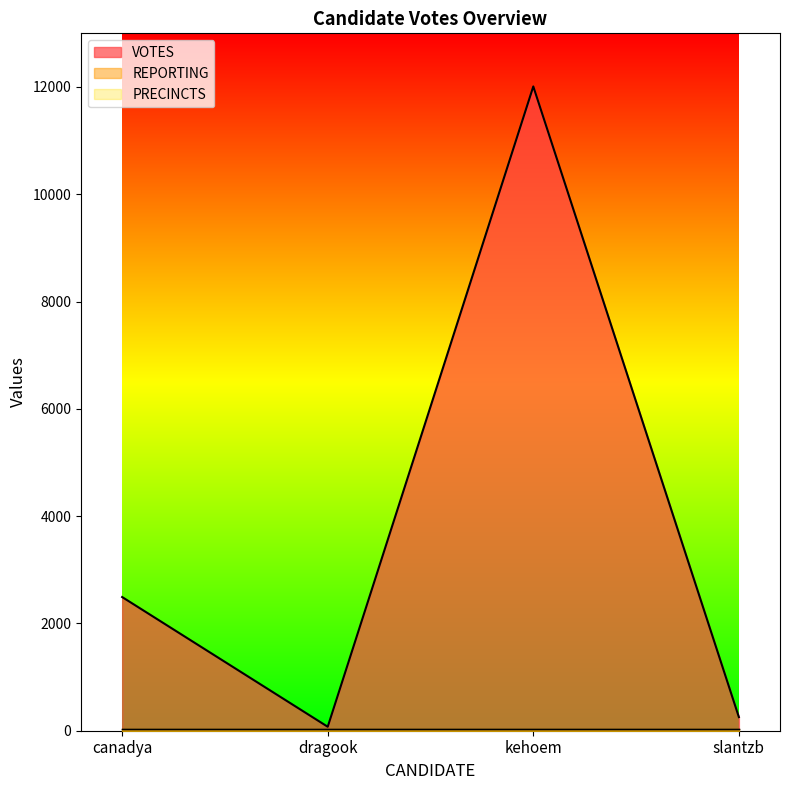

What is the sum of the REPORTING values at slantzb and dragook?

46